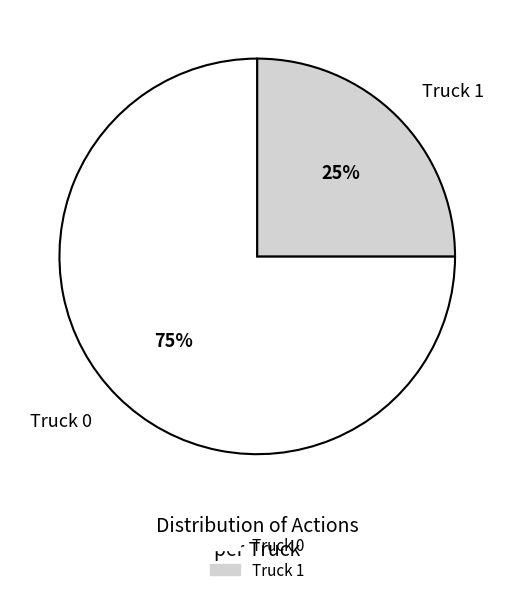

To the nearest percent, what portion does Truck 1 represent?

25%